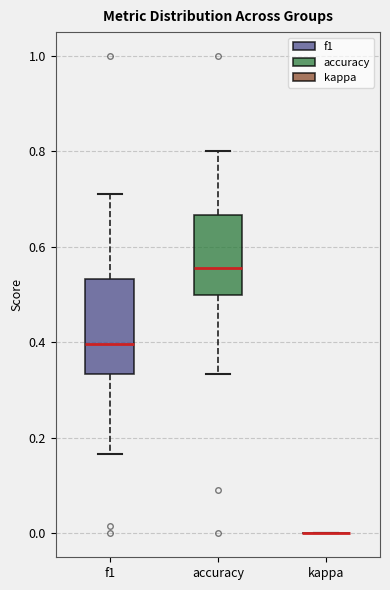

Reading left to right, transcribe this box plot: for each box, give where its median line is, the range the box spans, and where its two whiskers end, as read against the y-axis. The values are not printed on the chart, so give them approximately, as read against the axis.

f1: median 0.40, box 0.34 to 0.54, whiskers 0.16 to 0.72
accuracy: median 0.56, box 0.50 to 0.66, whiskers 0.34 to 0.80
kappa: box collapsed to a line at 0.00, whiskers 0.00 to 0.00